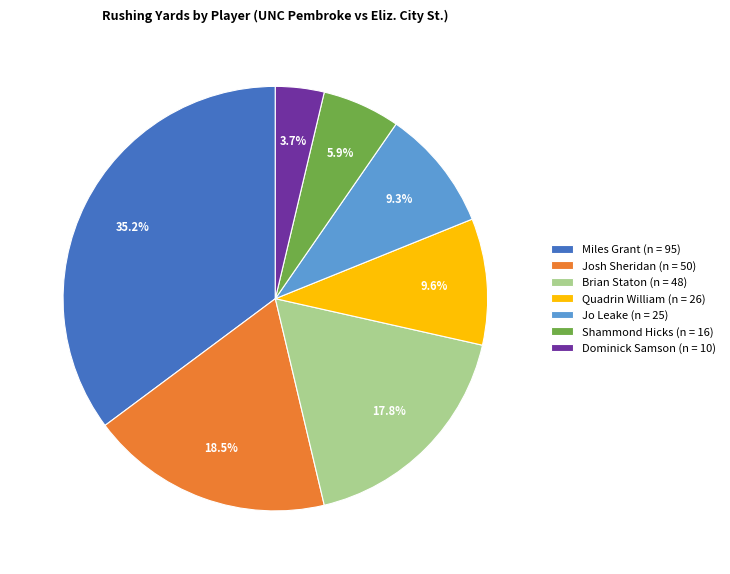

Does Jo Leake (n = 25) represent more than half of the total?

No